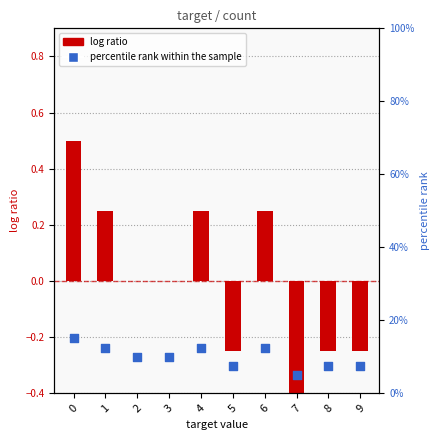

Which series has the widest spread of Y values?

log ratio